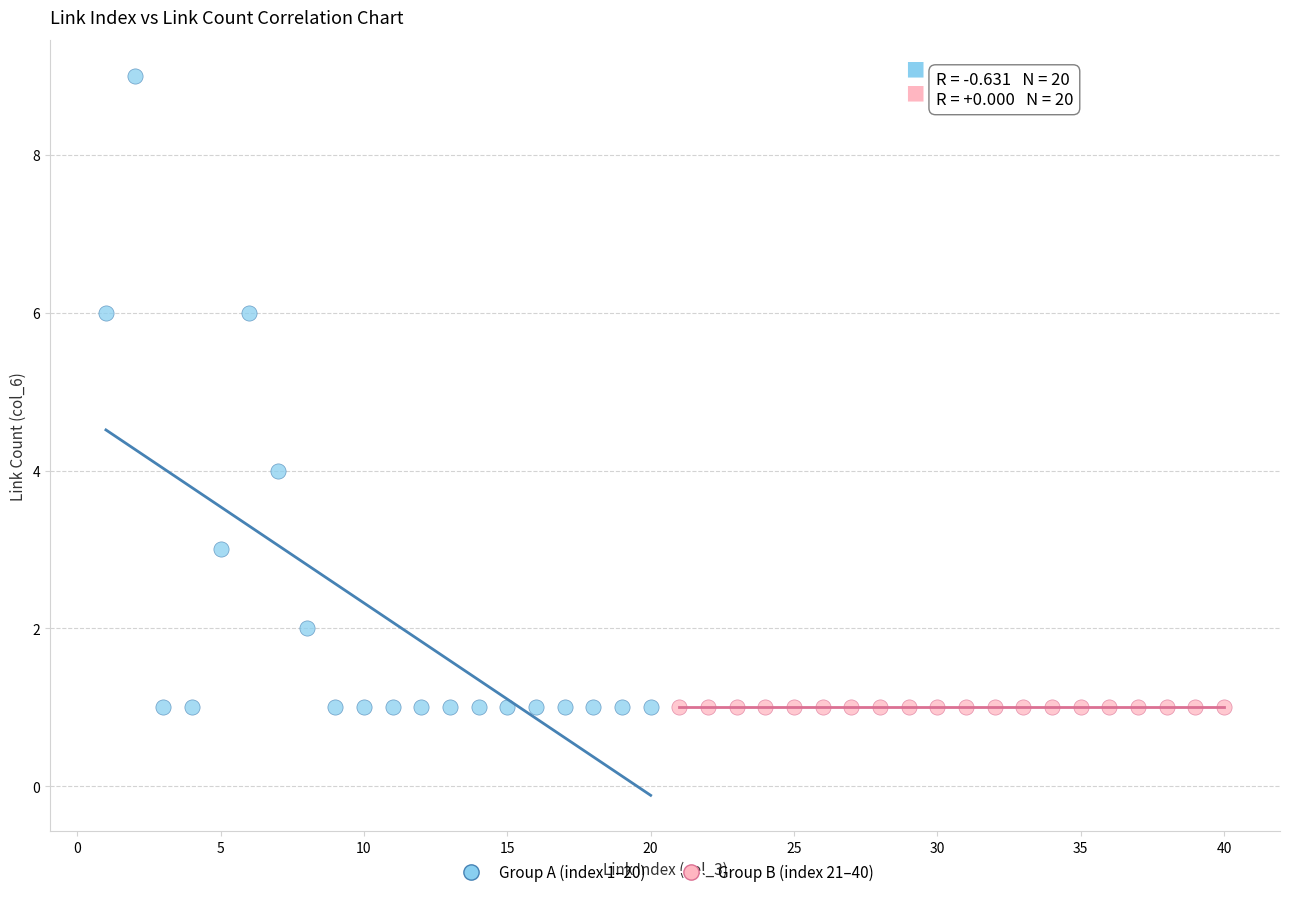

Which series reaches the maximum Y coordinate?

Group A (index 1–20)